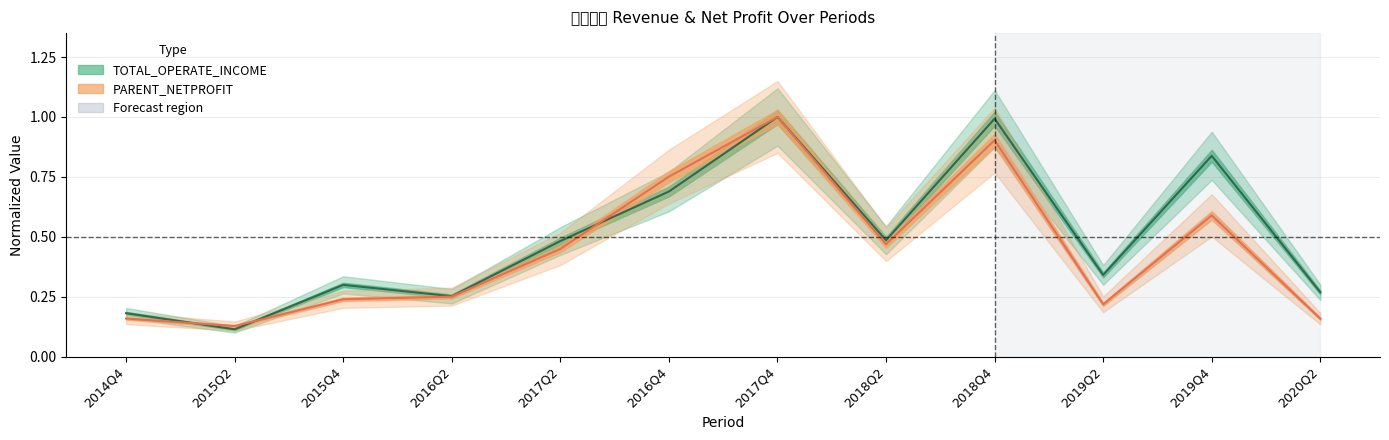

What is the label of the 6th point from the left?

2016Q4